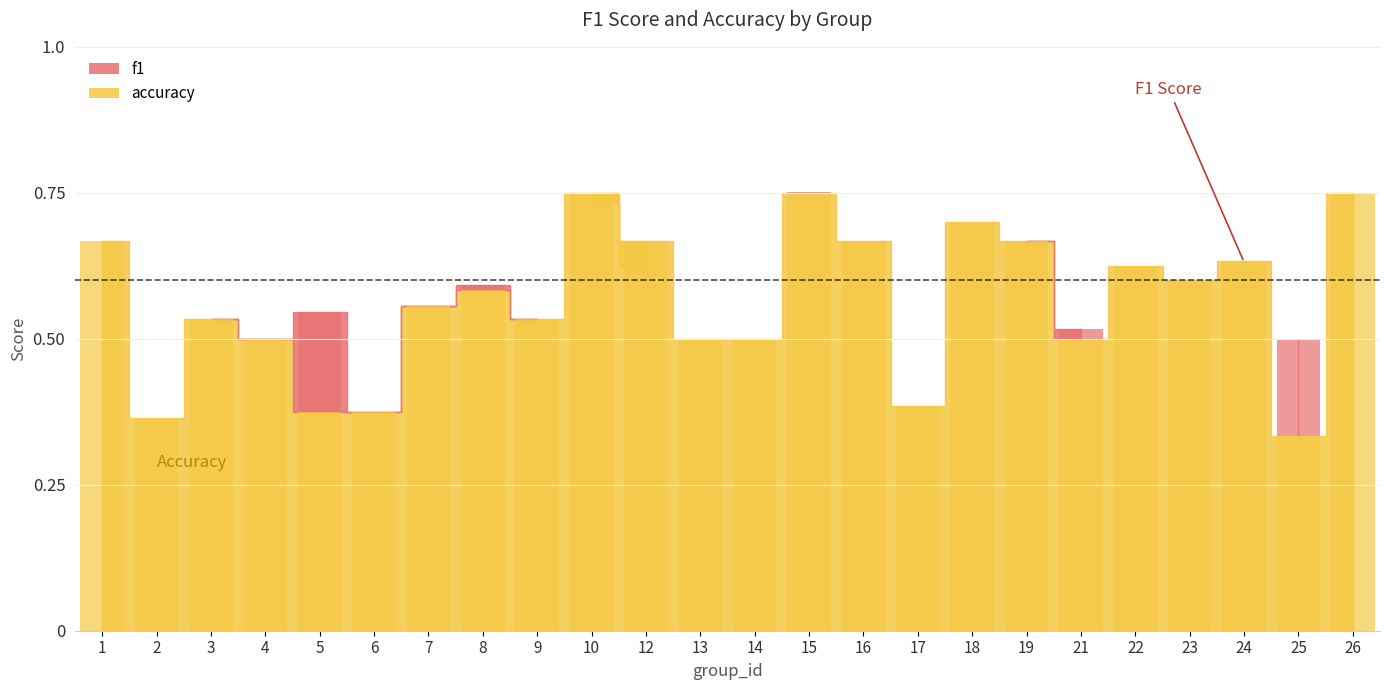

What is the sum of all values?

13.5